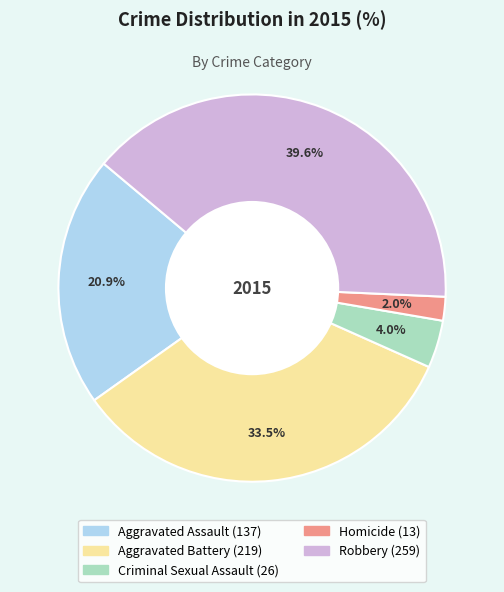

Combined, do Robbery and Criminal Sexual Assault account for over 50%?

No